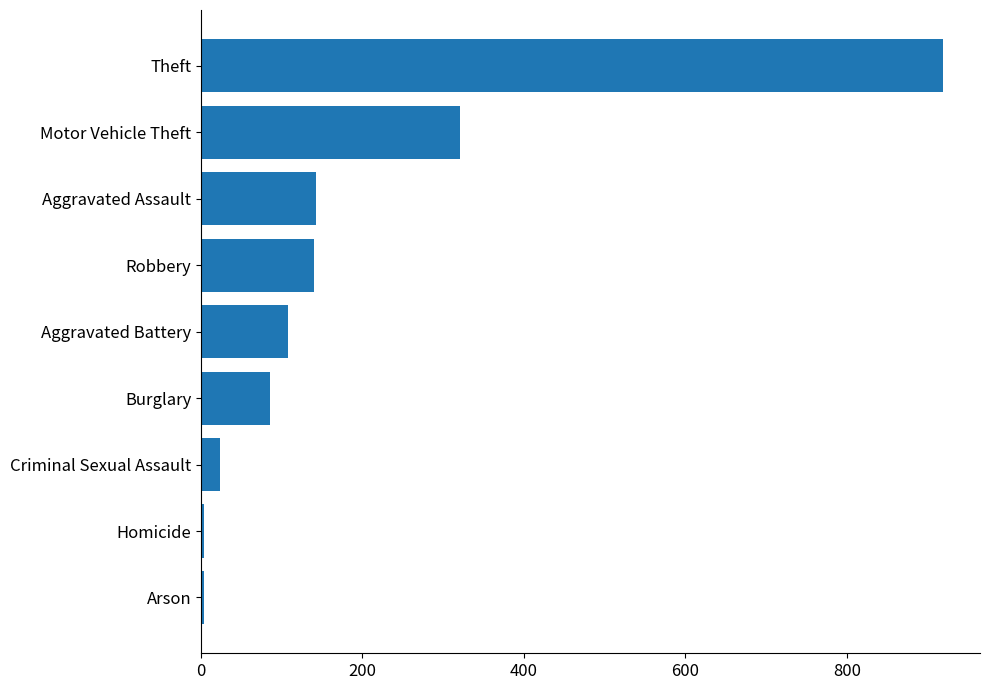

What is the difference between the maximum and second lowest values?

915